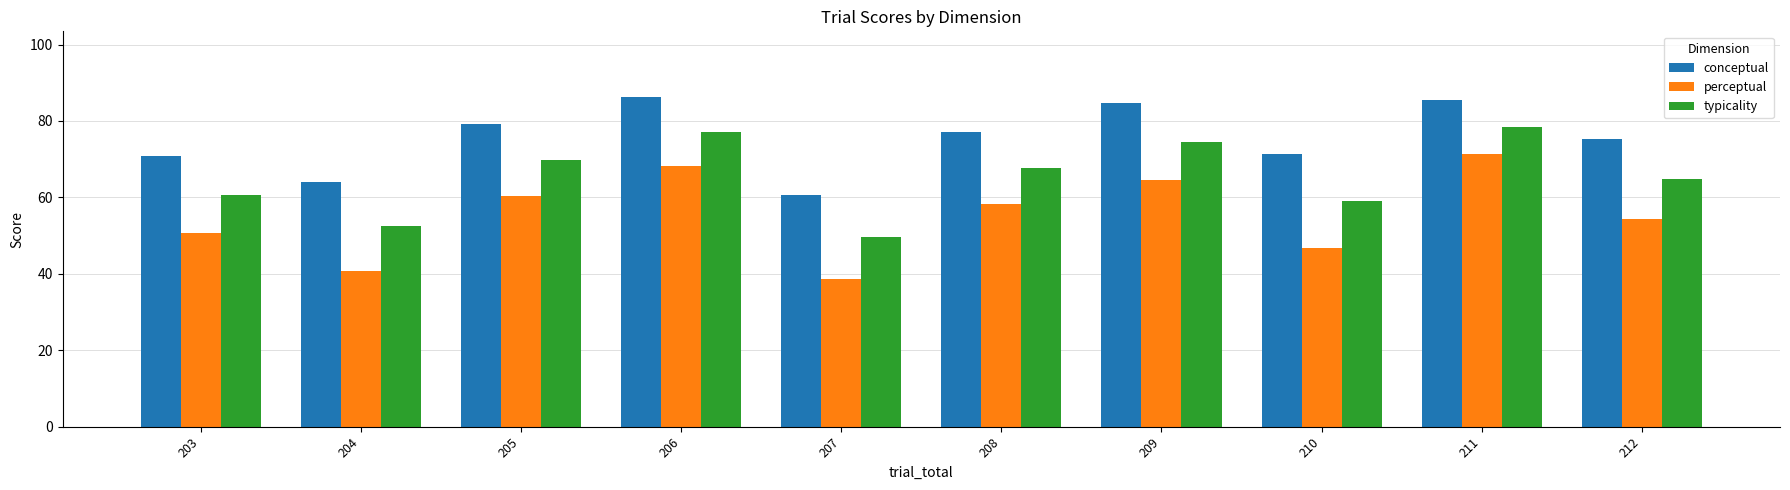

What is the smallest value displayed?

38.6